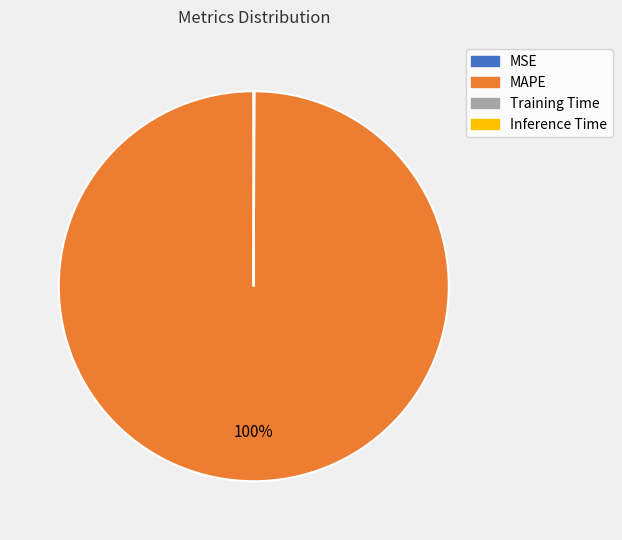

The MAPE slice represents 100% of the pie. True or false?

True